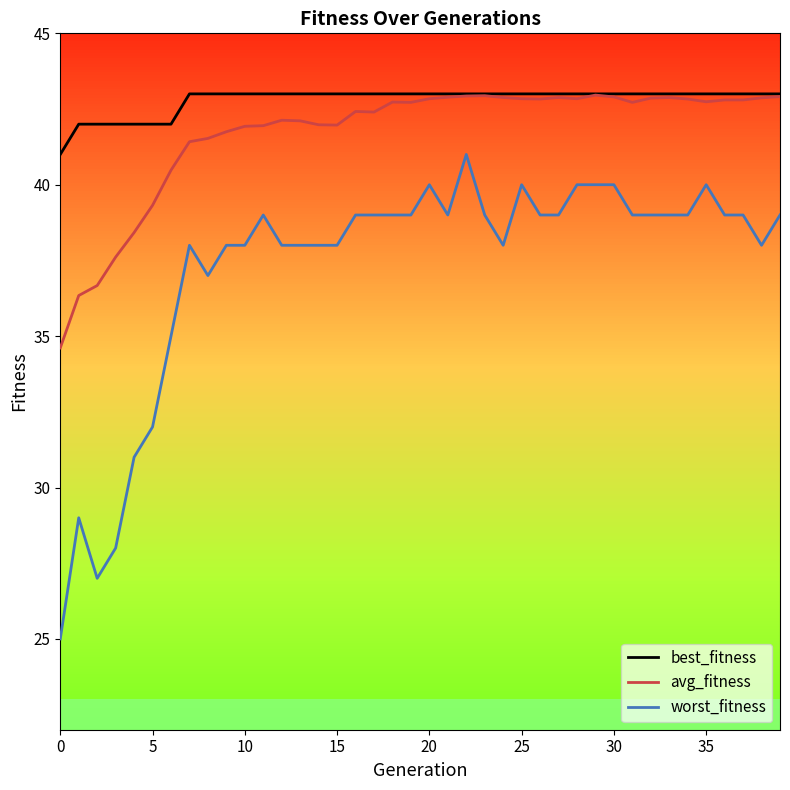

True or false: avg_fitness has more than 0 interior local peaks.

True